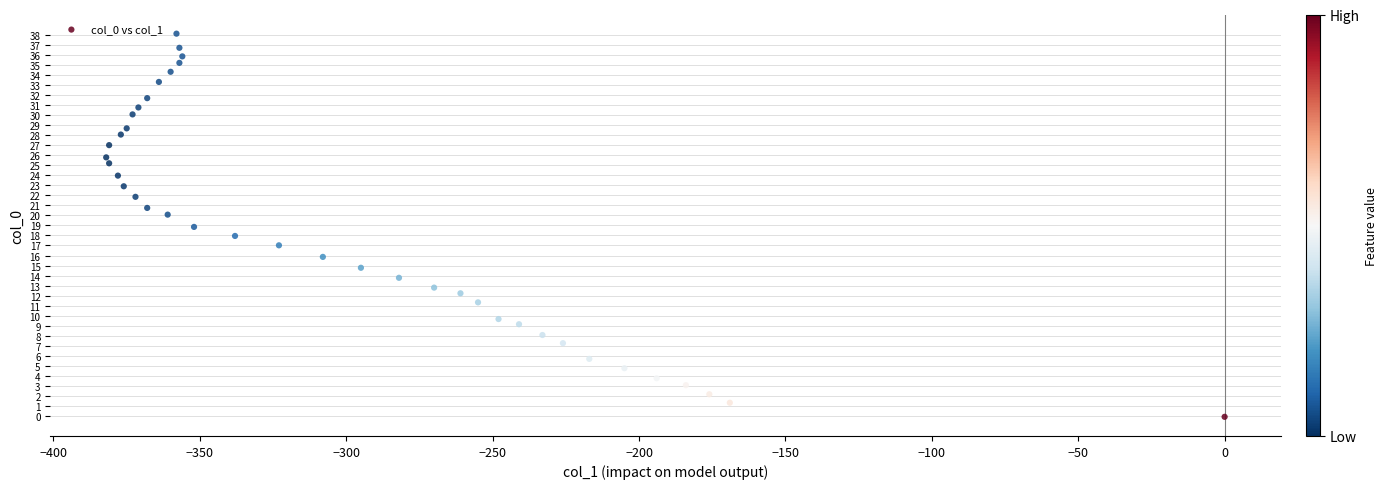

What is the range of Y values (max minus min)?

38.2